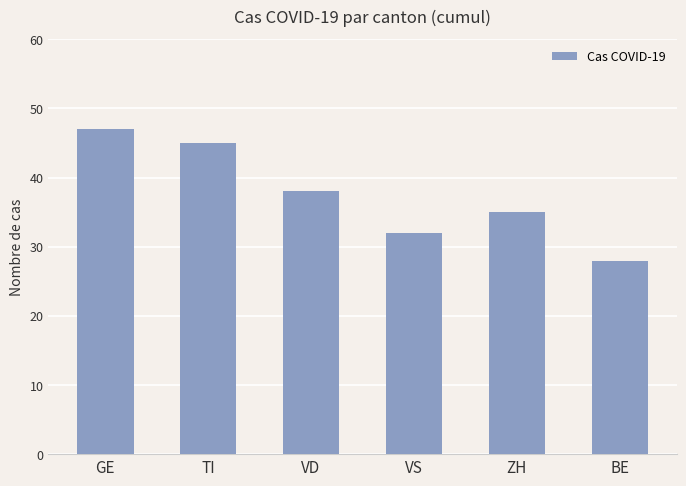

Are the bars horizontal?

No